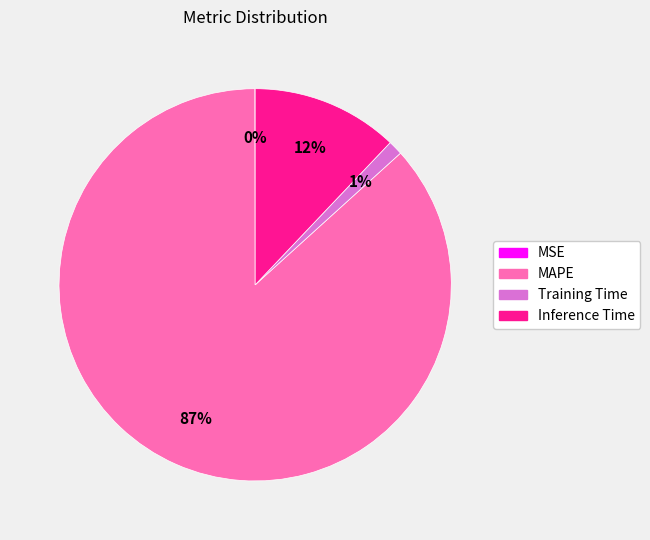

Which has a higher value, Training Time or MAPE?

MAPE